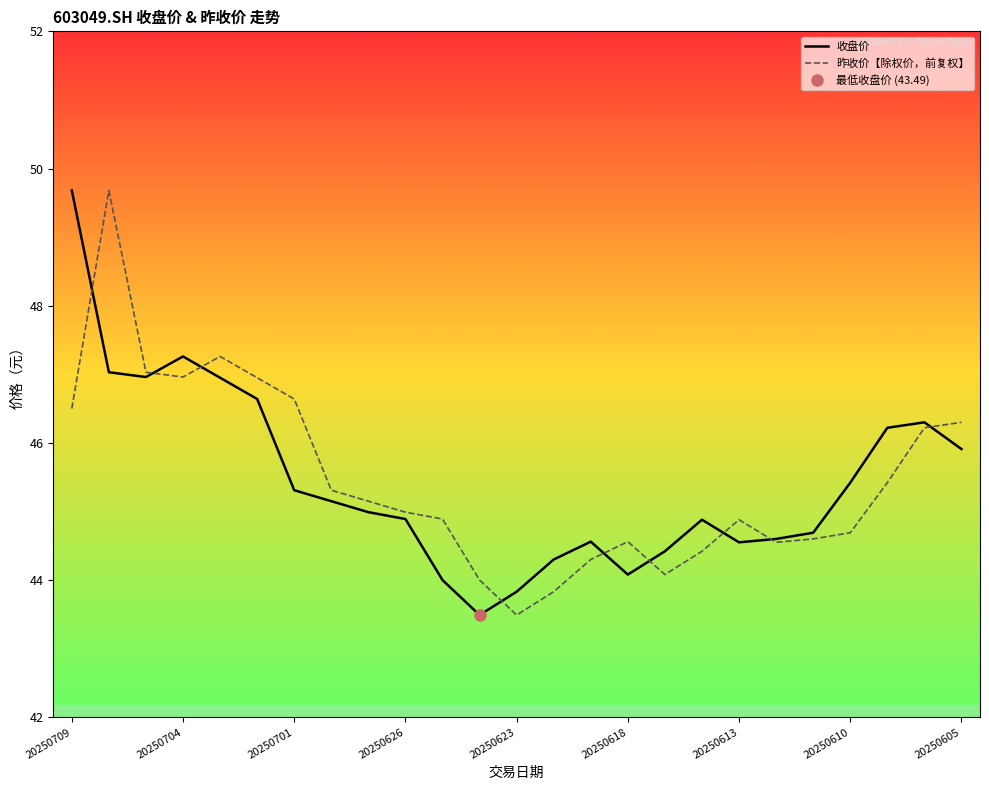

What is the value of the 收盘价 point at the 4th from the left?

47.3